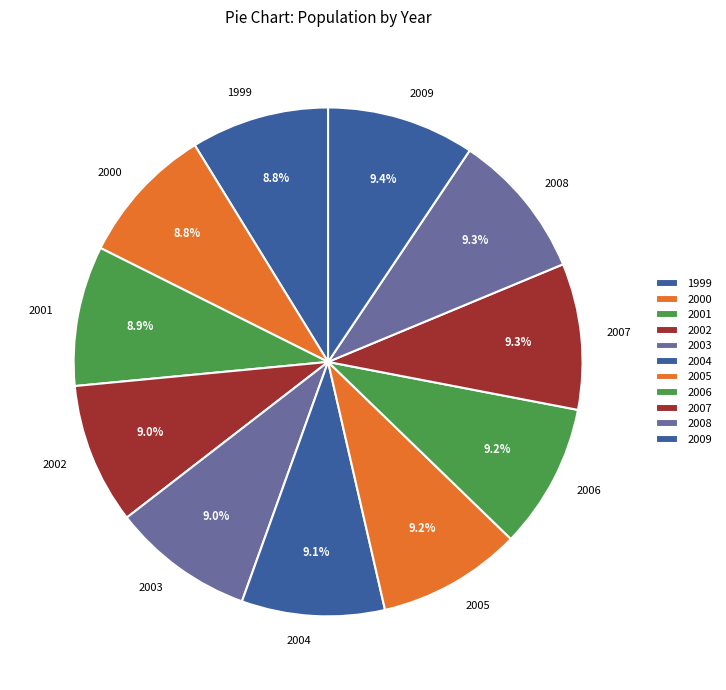

How many slices are in this pie chart?

11